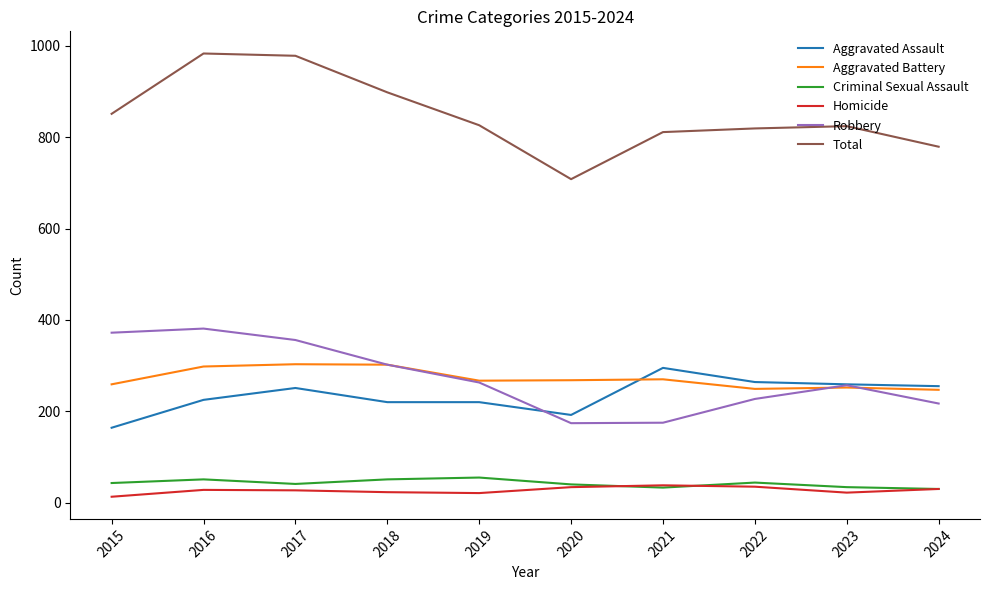

What is the maximum value for Robbery?

381